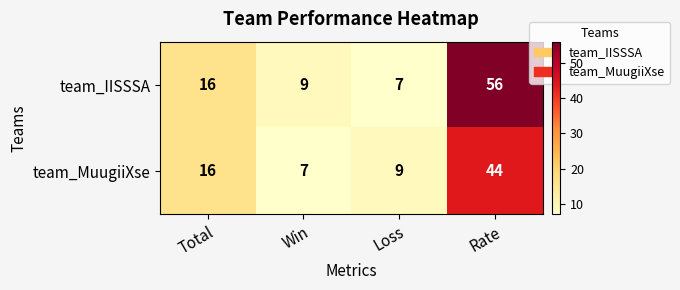

Reading right to left, what are all the values shown in this chart?

team_IISSSA: Rate=56	Loss=7	Win=9	Total=16
team_MuugiiXse: Rate=44	Loss=9	Win=7	Total=16